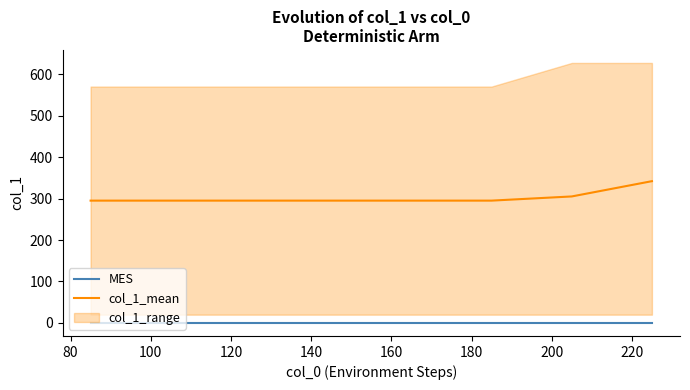

True or false: MES and col_1_mean cross at least once.

False